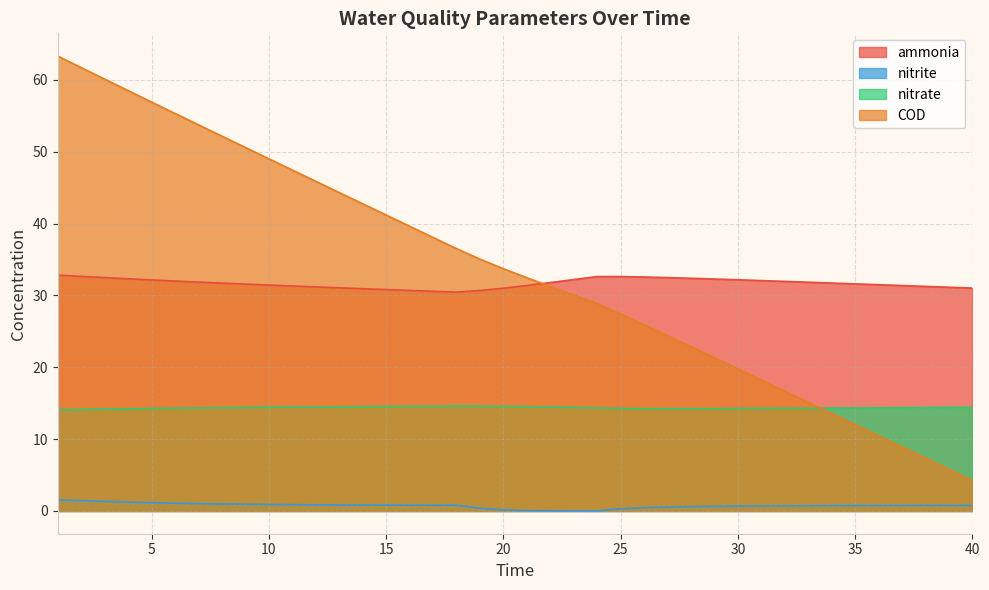

What is the sum of all nitrate values?

574.9